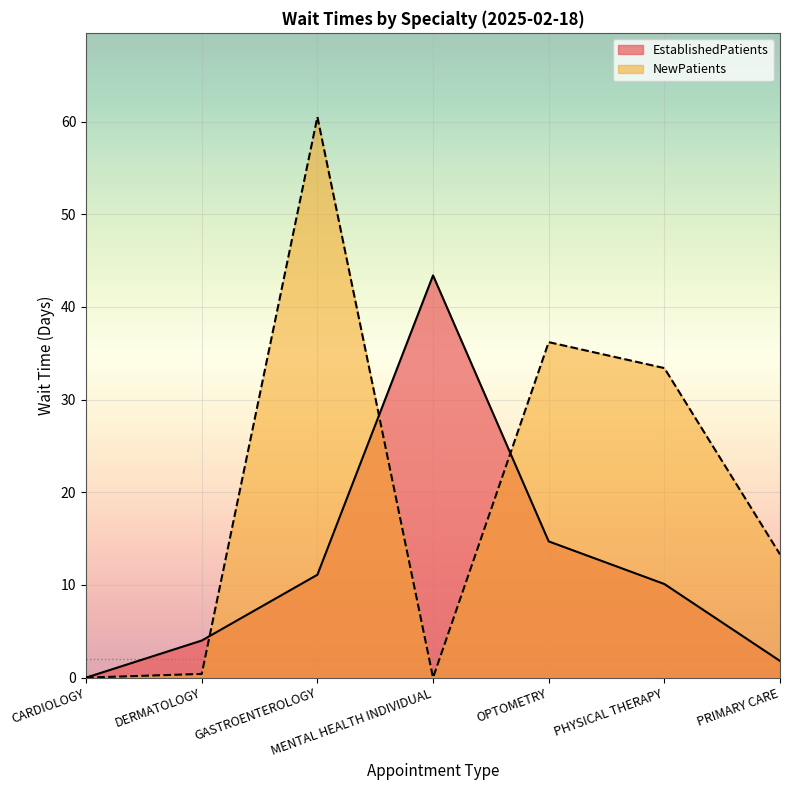

What are all the series names shown in the legend?

EstablishedPatients, NewPatients